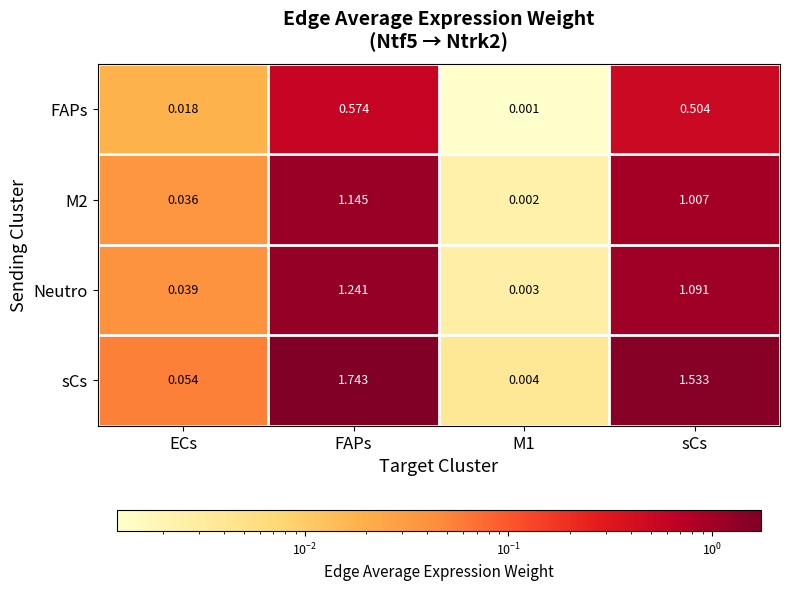

What is the total value across all series at FAPs?

4.7